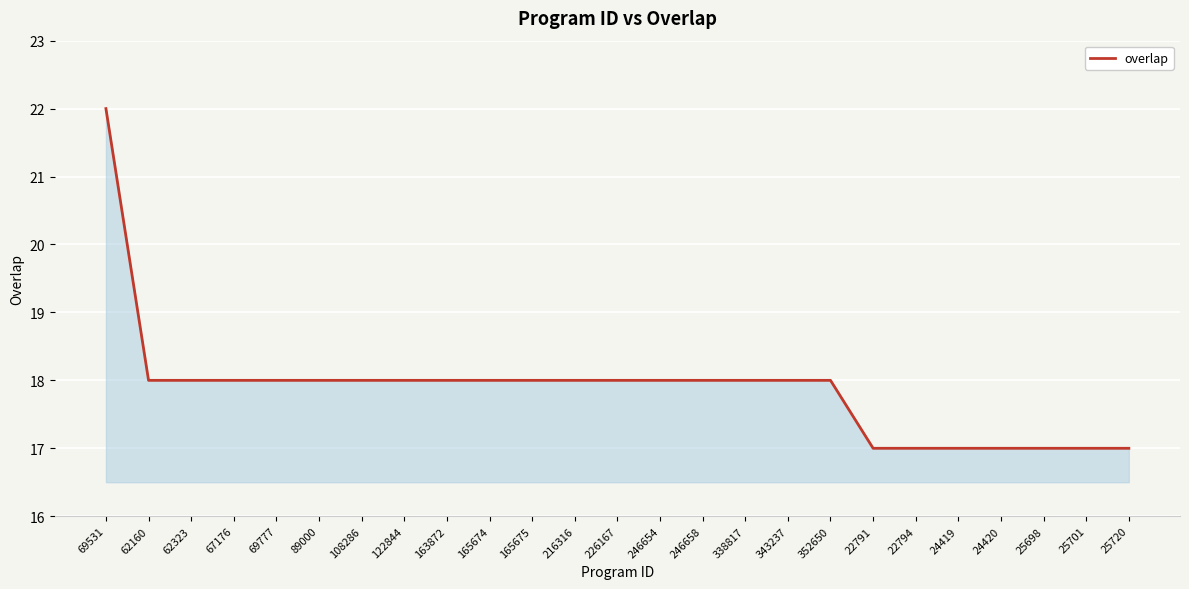

Read the value at 352650.

18